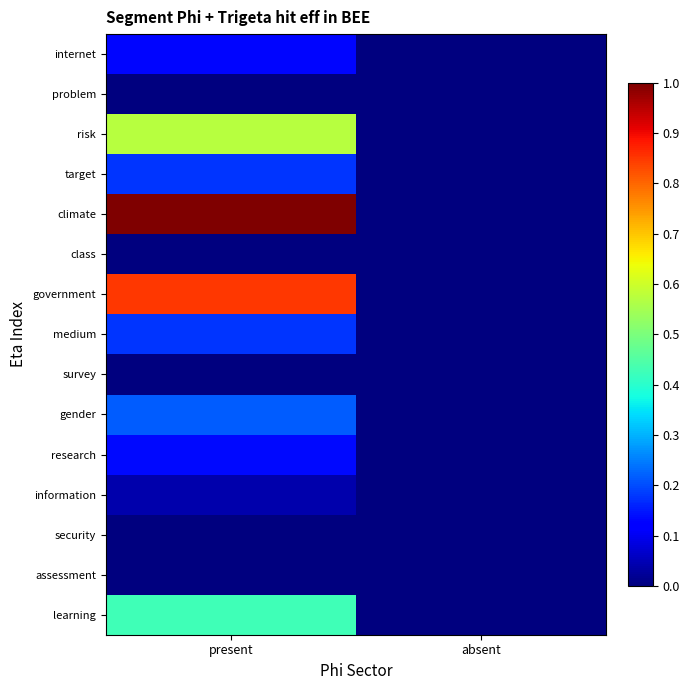

Reading left to right, extract all data points from this chart.

internet: present=0.1	absent=0.0
problem: present=0.0	absent=0.0
risk: present=0.6	absent=0.0
target: present=0.2	absent=0.0
climate: present=1.0	absent=0.0
class: present=0.0	absent=0.0
government: present=0.9	absent=0.0
medium: present=0.2	absent=0.0
survey: present=0.0	absent=0.0
gender: present=0.2	absent=0.0
research: present=0.1	absent=0.0
information: present=0.0	absent=0.0
security: present=0.0	absent=0.0
assessment: present=0.0	absent=0.0
learning: present=0.4	absent=0.0